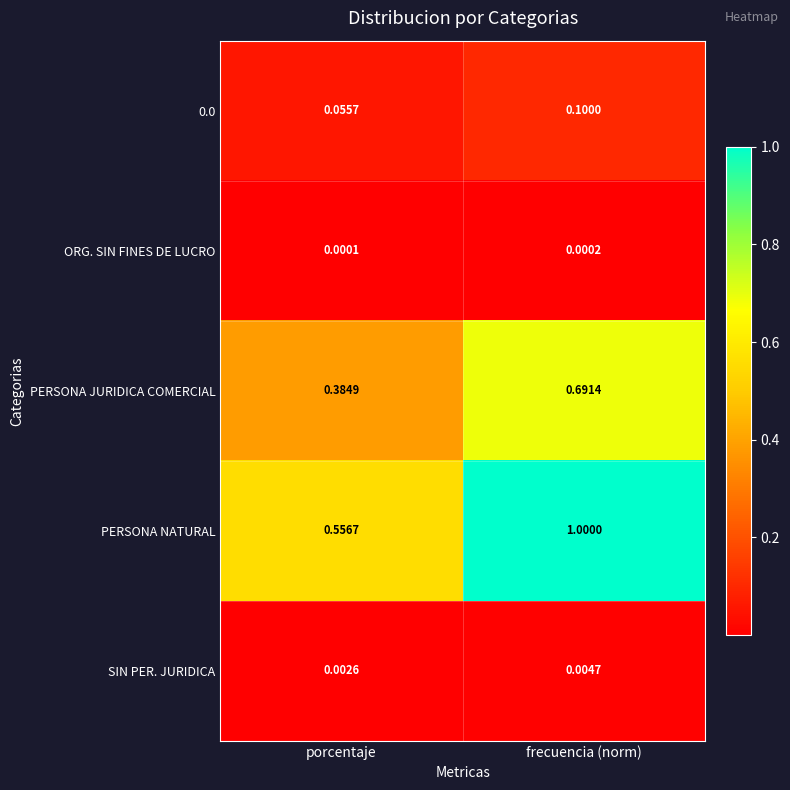

At which label is PERSONA NATURAL closest to 0?

porcentaje